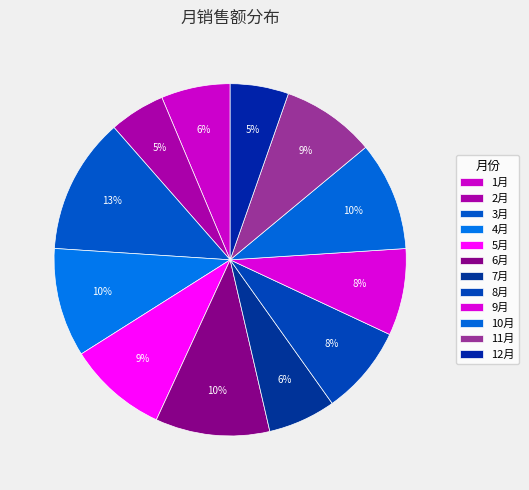

What is the change in value from 2月 to 10月?

+3902